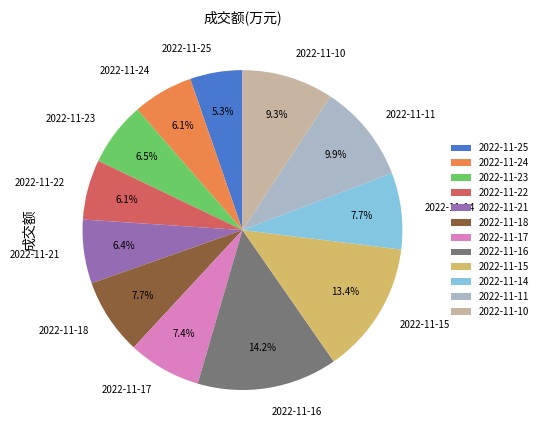

What percentage do 2022-11-23 and 2022-11-18 together represent?

14.2%